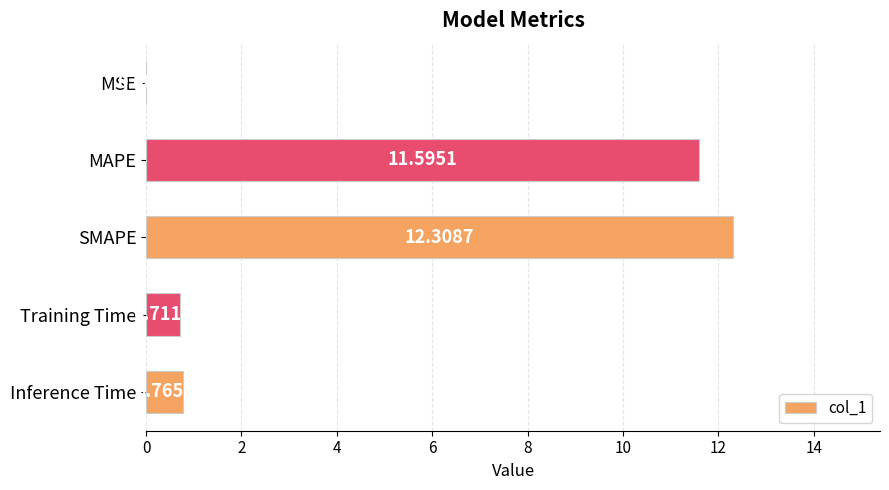

What is the sum of all values?

25.4